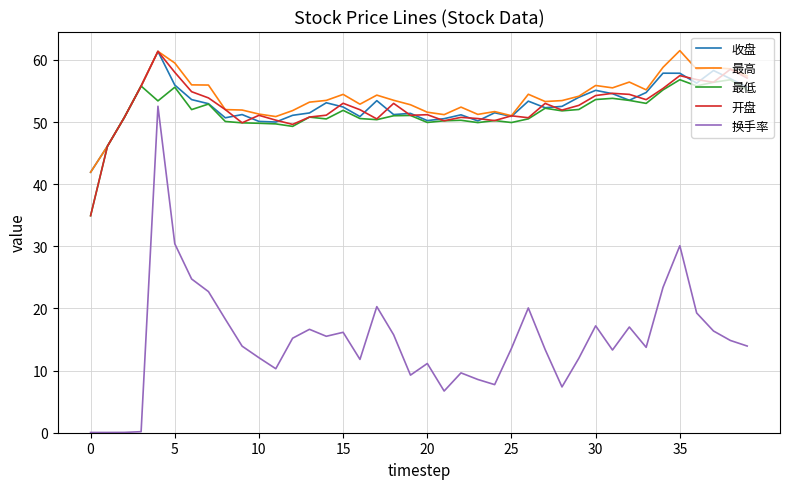

How many categories are shown in the chart?

40